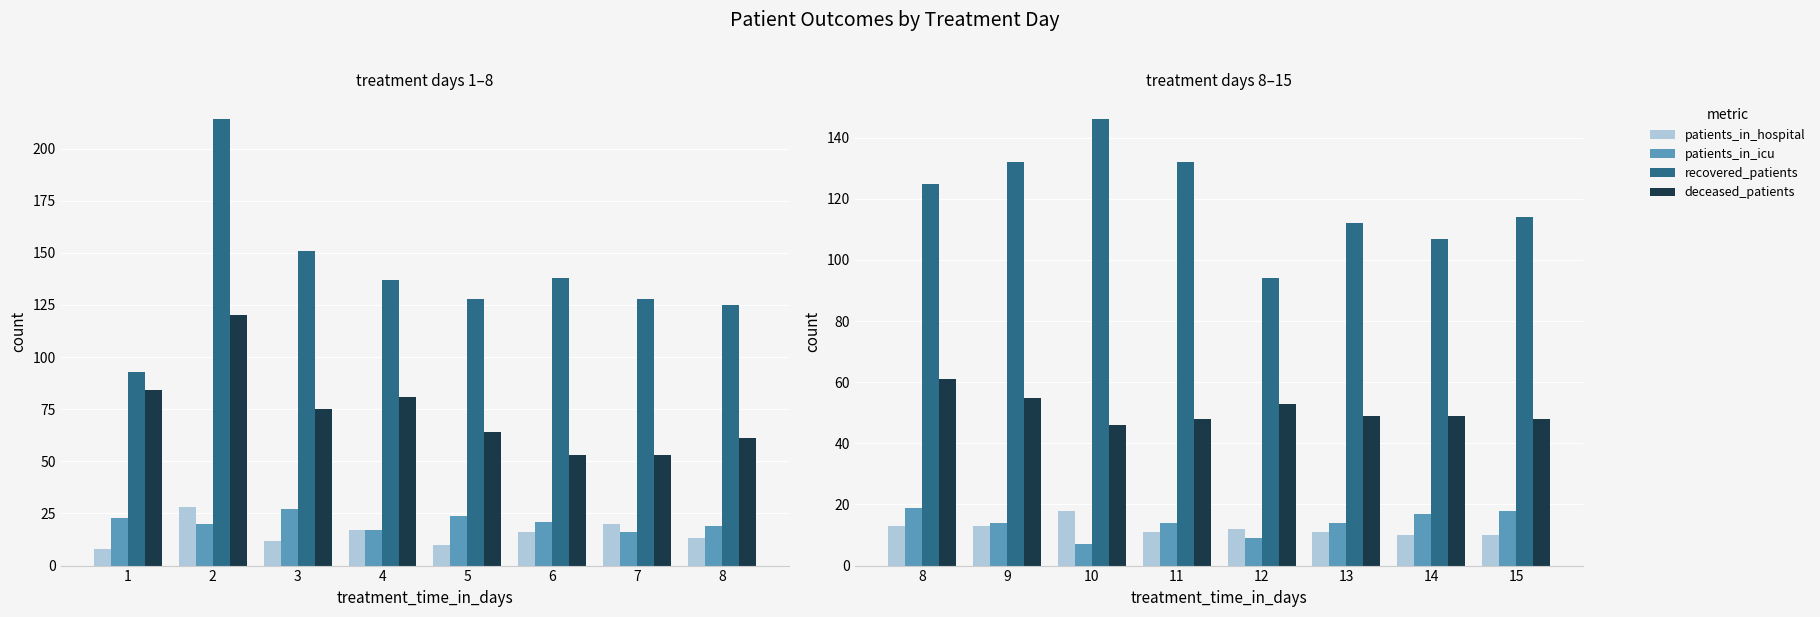

Count the number of data series in this chart.

4